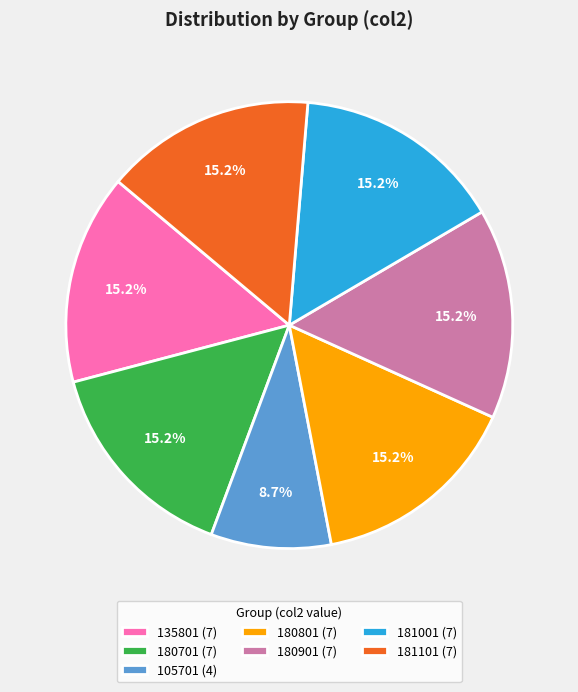

How many segments does this pie chart have?

7